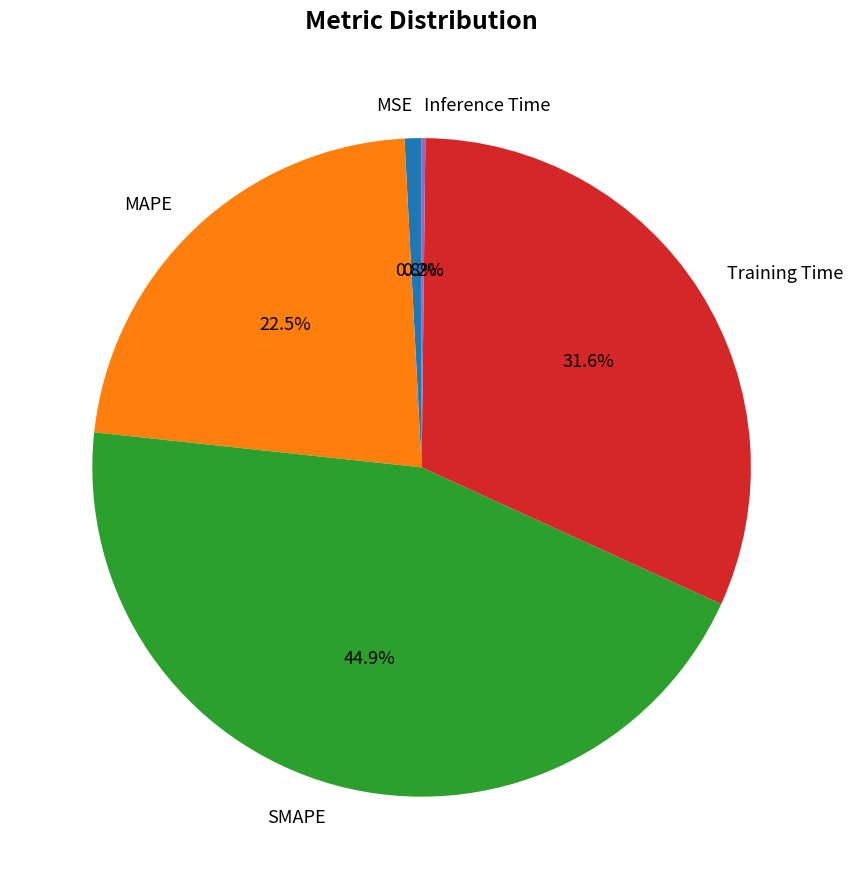

What is the total percentage of MAPE and MSE?

23.3%